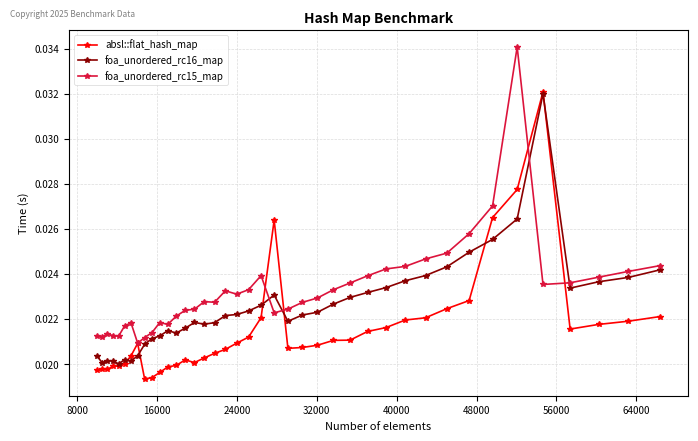

True or false: foa_unordered_rc16_map and foa_unordered_rc15_map intersect in this chart.

True